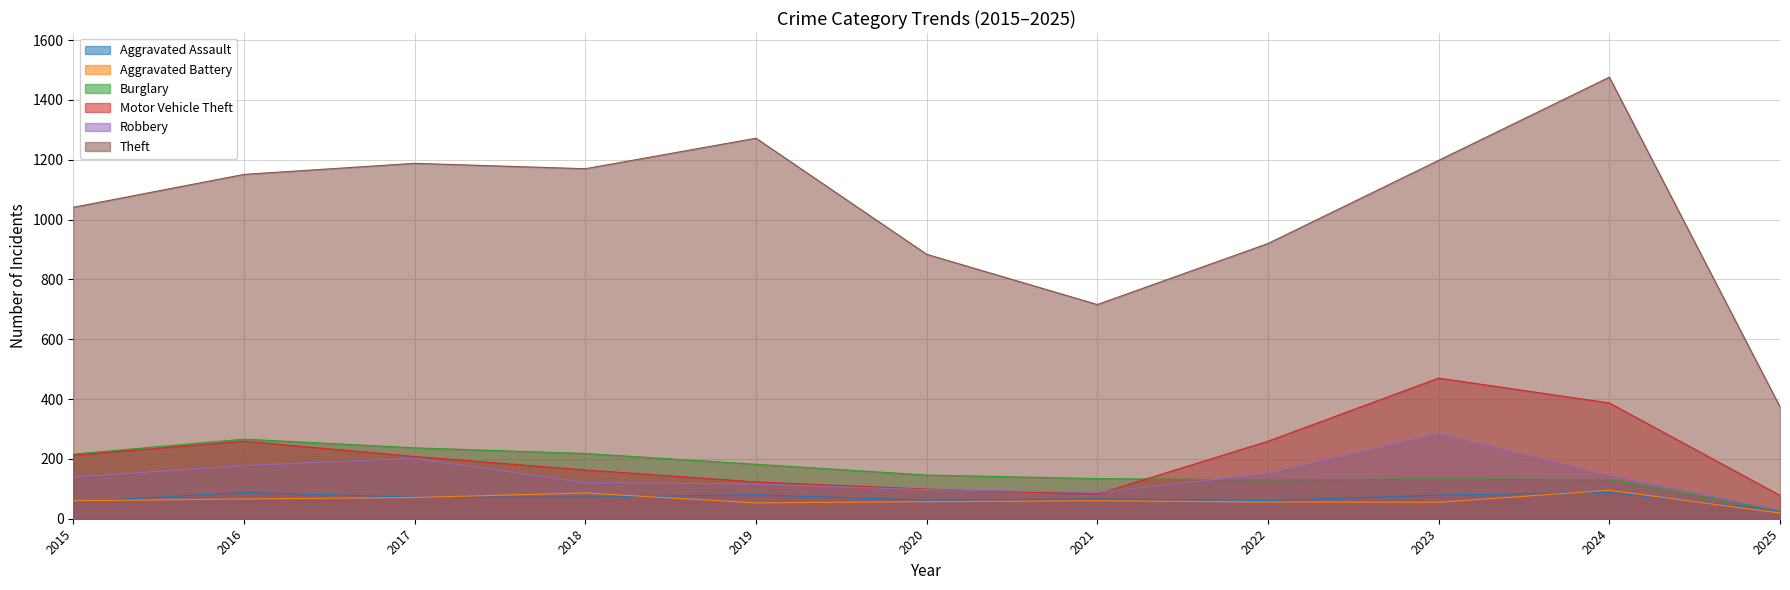

Which series has the largest total across all categories?

Theft